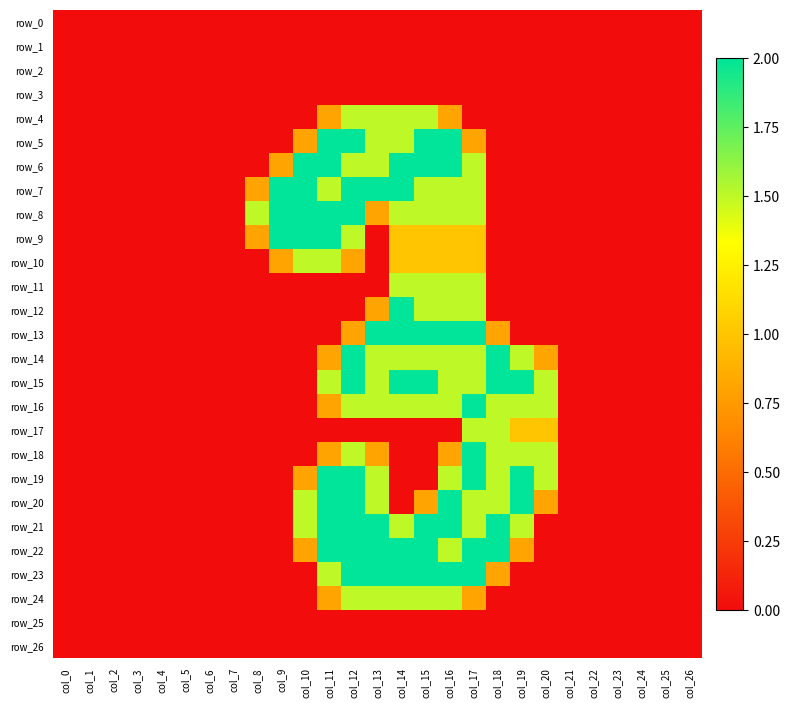

Between col_12 and col_15, which is larger?

col_12